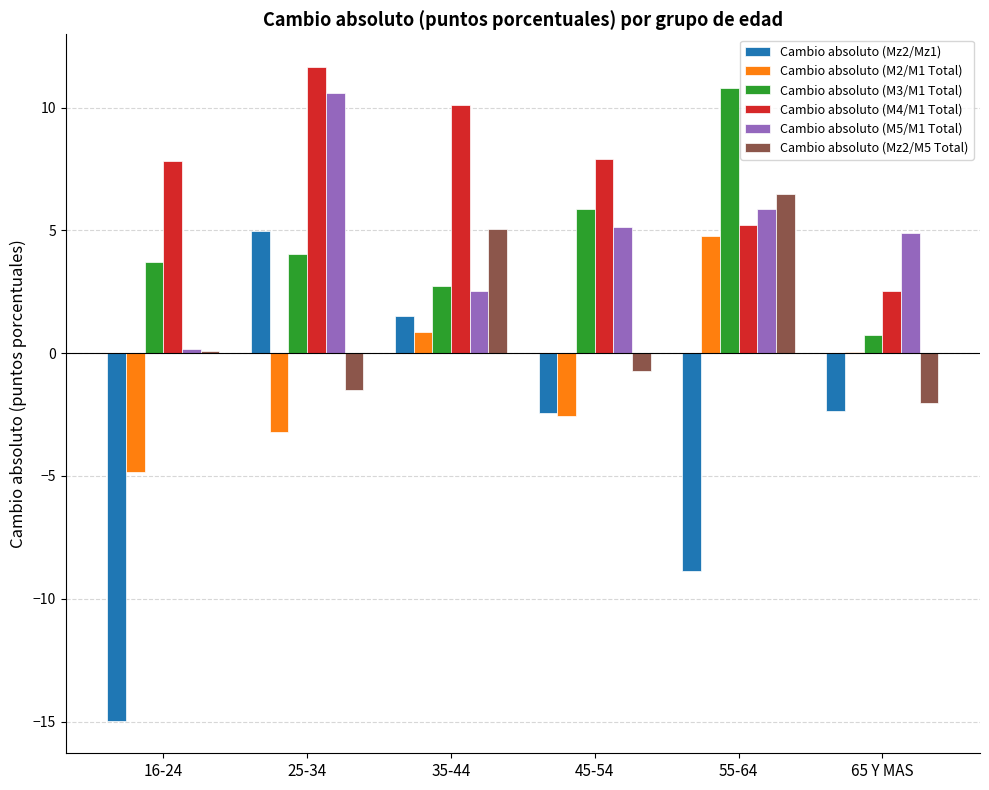

Are the bars horizontal?

No